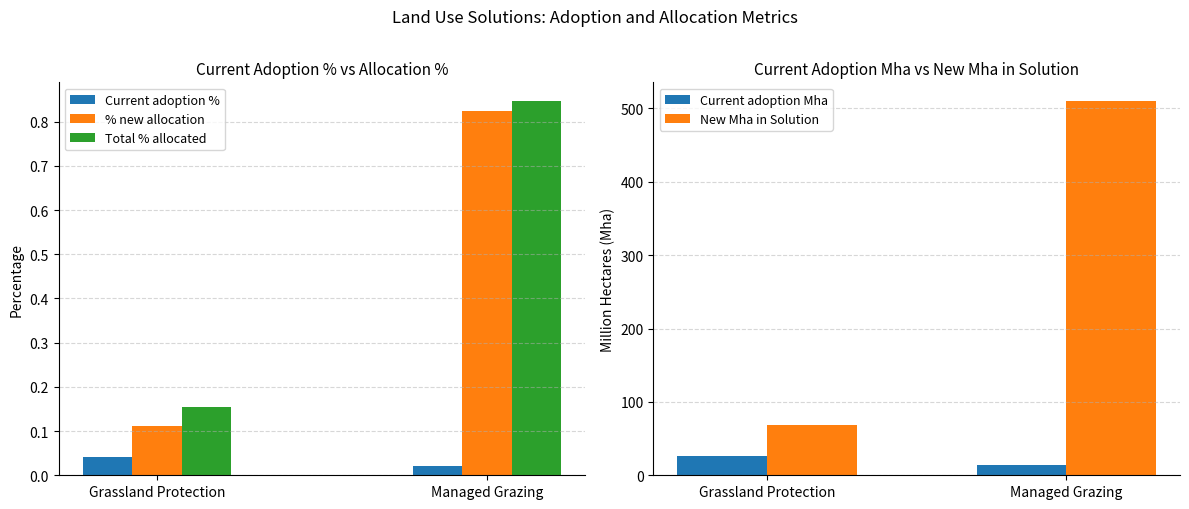

What is the difference between the maximum and minimum values in the Total % allocated series?

0.7